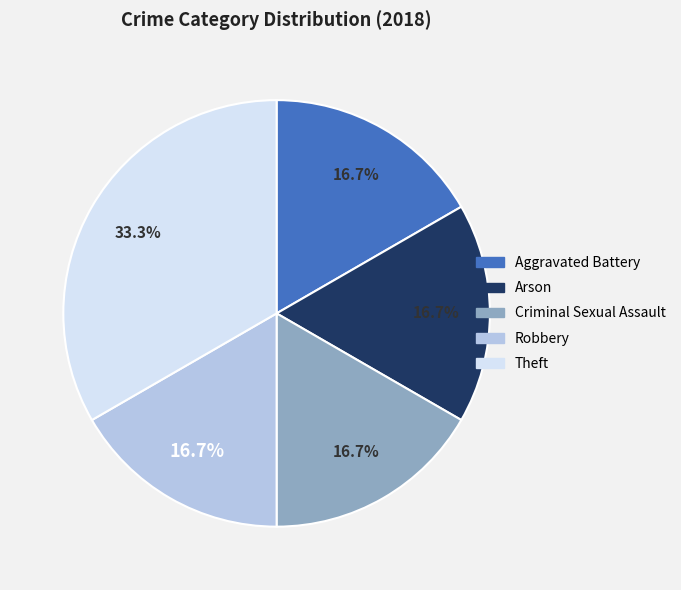

Which category has the biggest portion of the pie?

Theft